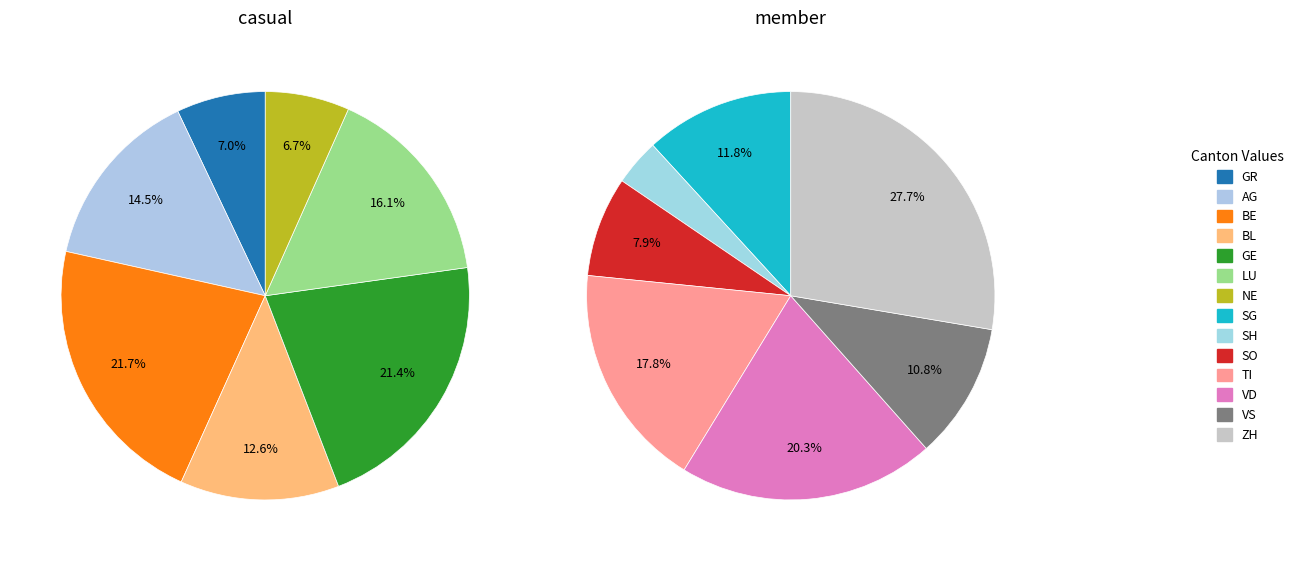

Is 23 the majority of the pie?

No